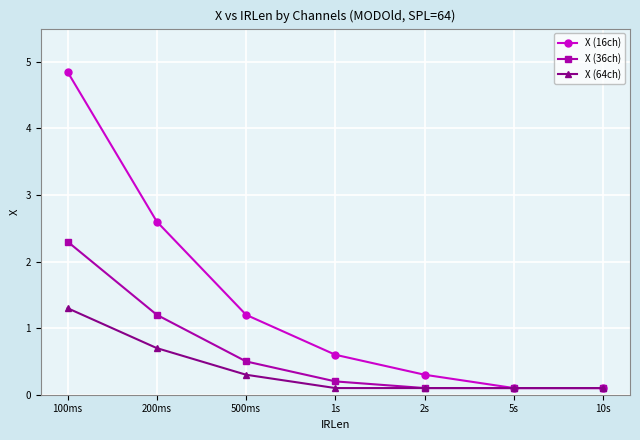

What is the spread (max minus min) of values at 500ms?

0.9